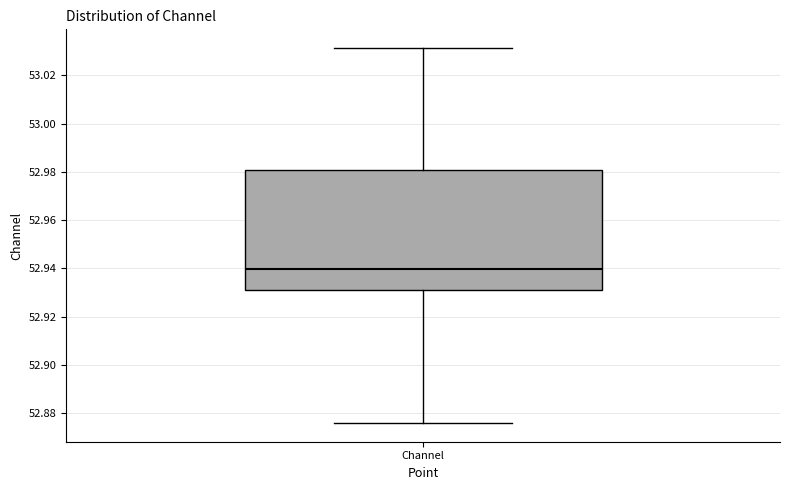

Where is the lower edge of the box for Channel on the y-axis? The values are not printed on the chart, so give them approximately, as read against the axis.

52.932